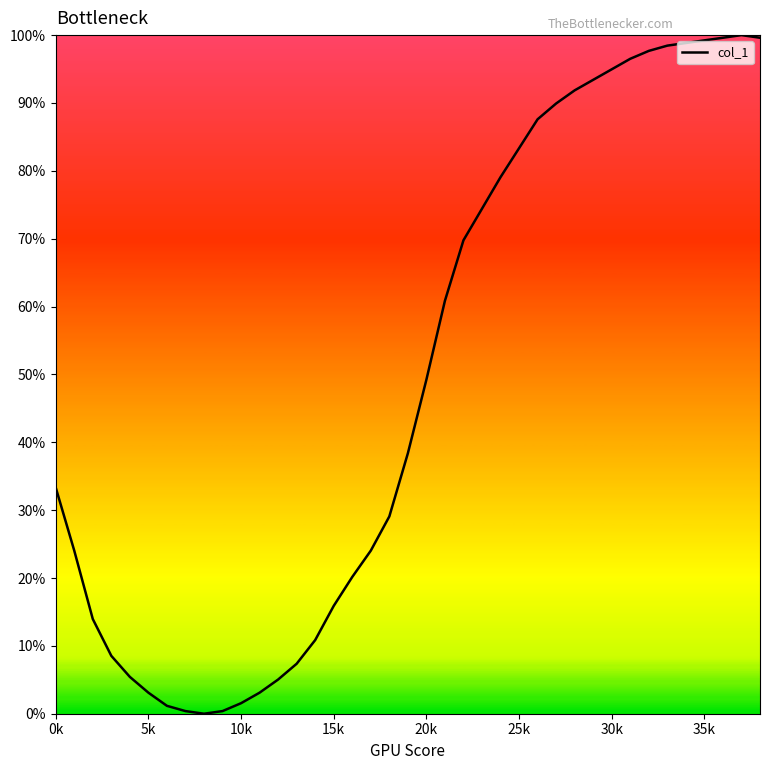

At which category does the data reach its first local peak?

37